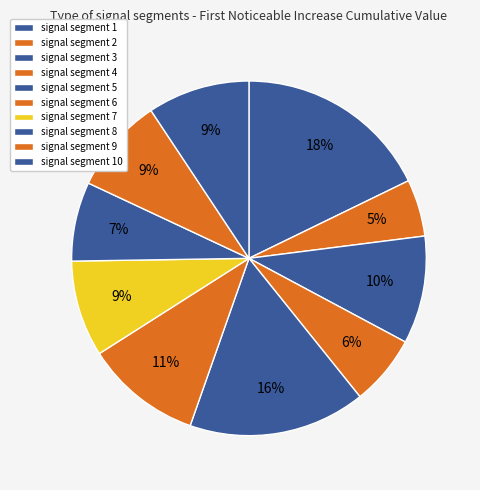

Is there any slice that represents more than half of the pie?

No